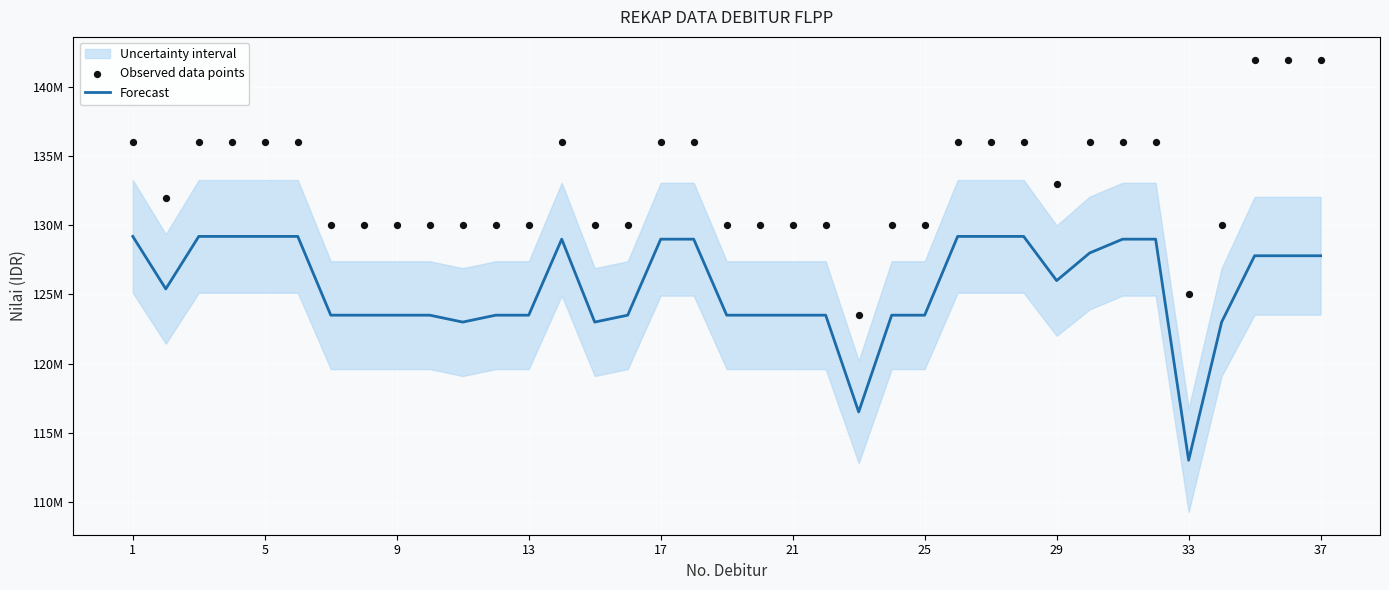

What is the total value across all series at 30?

265000000